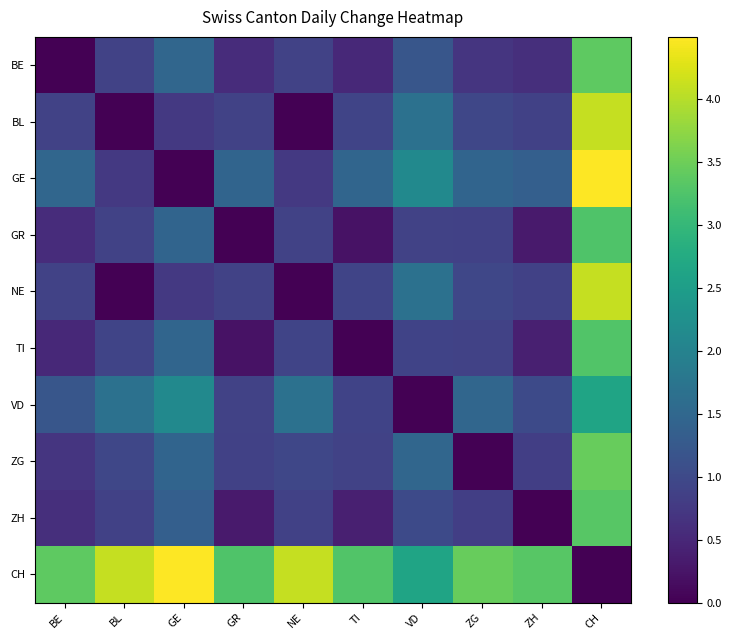

Which series has the widest spread of values?

GE